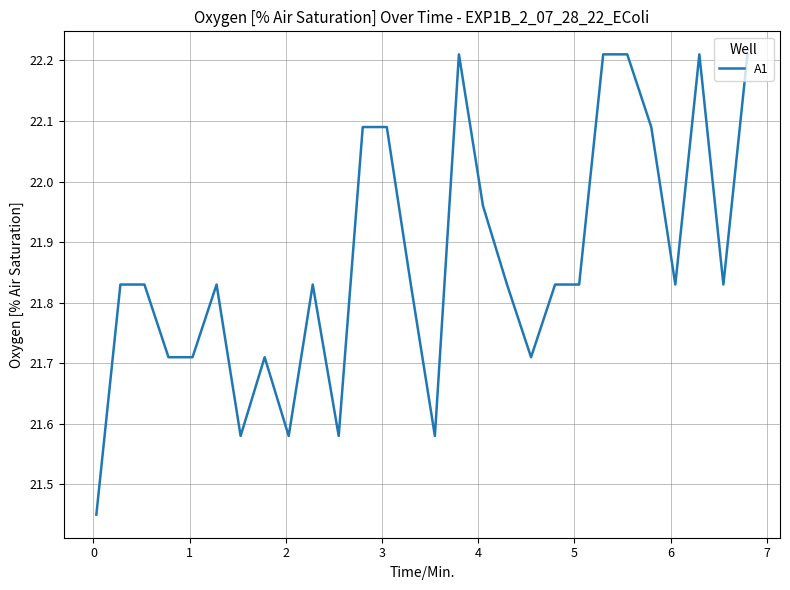

What is the difference between the maximum and minimum values?

0.8